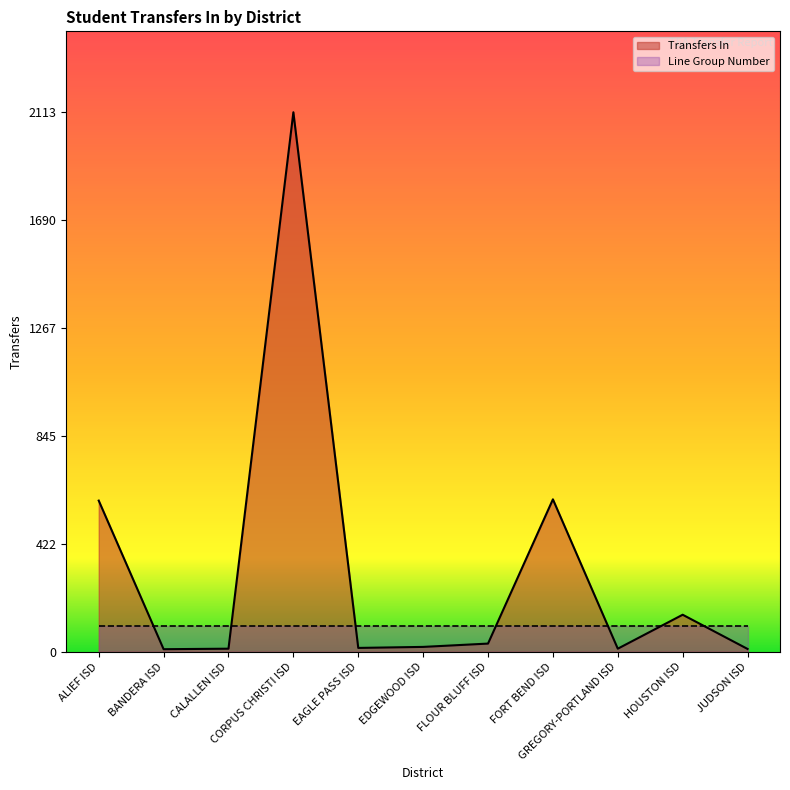

How many interior local valleys (lower than both neighbors) does the data have?

3